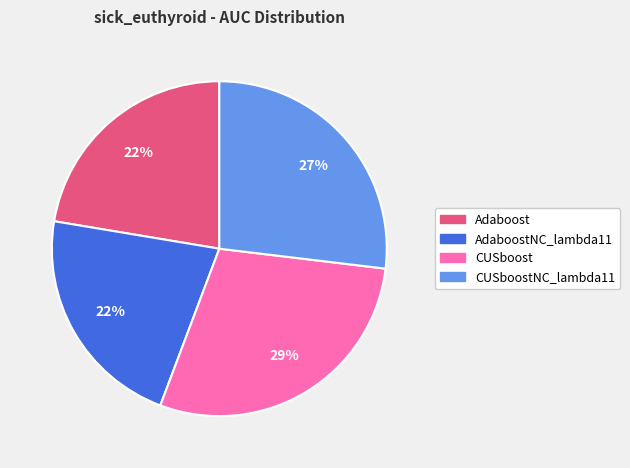

To the nearest percent, what is the difference between the largest and smallest slice percentages?

7%